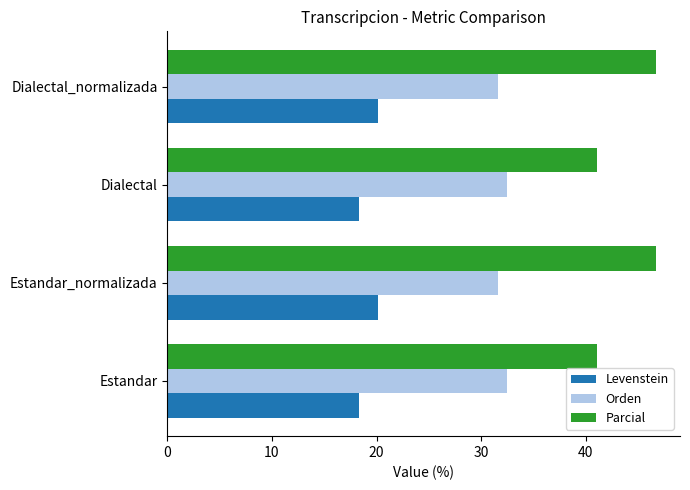

What is the lowest value of the Parcial series?

41.1